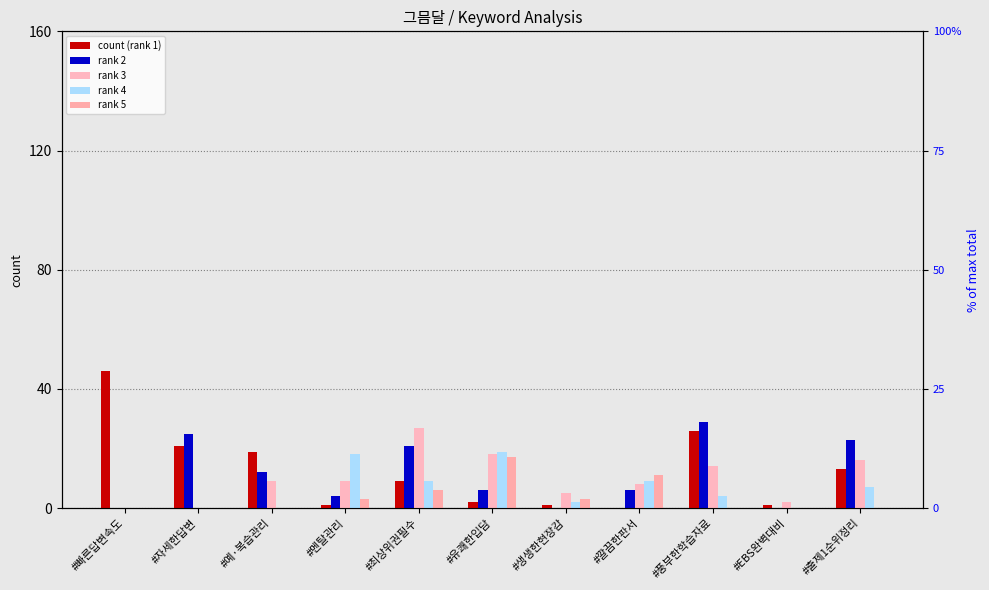

Which has a higher value, #EBS완벽대비 or #예·복습관리?

#예·복습관리